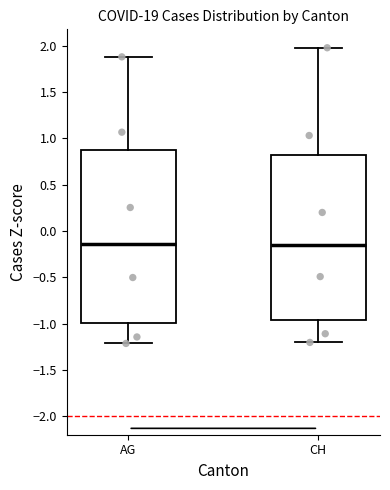

Comparing the boxes themselves (not the whiskers), which one is the tallest?

AG